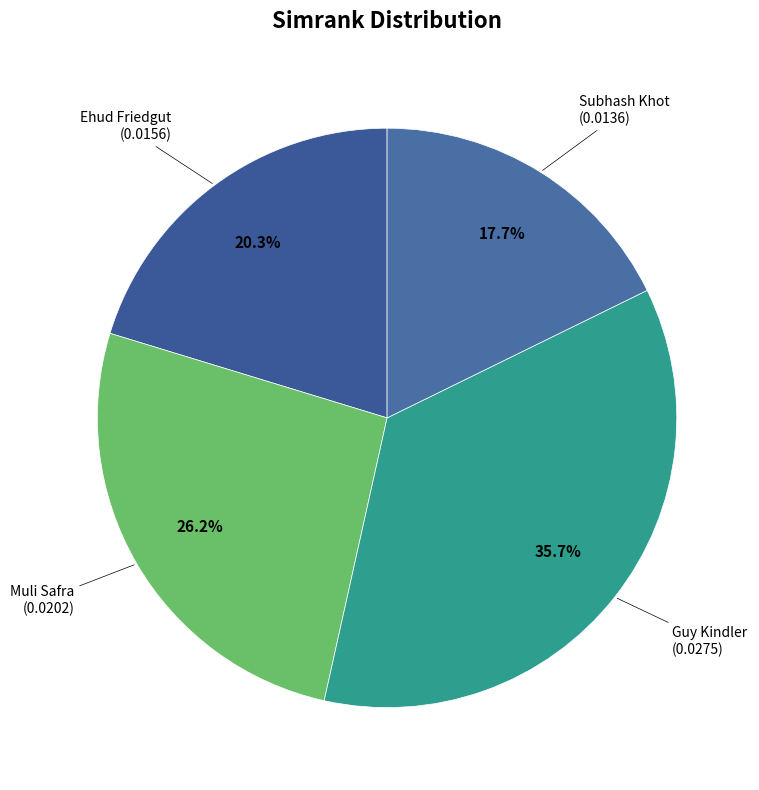

Is there a majority slice in this chart?

No